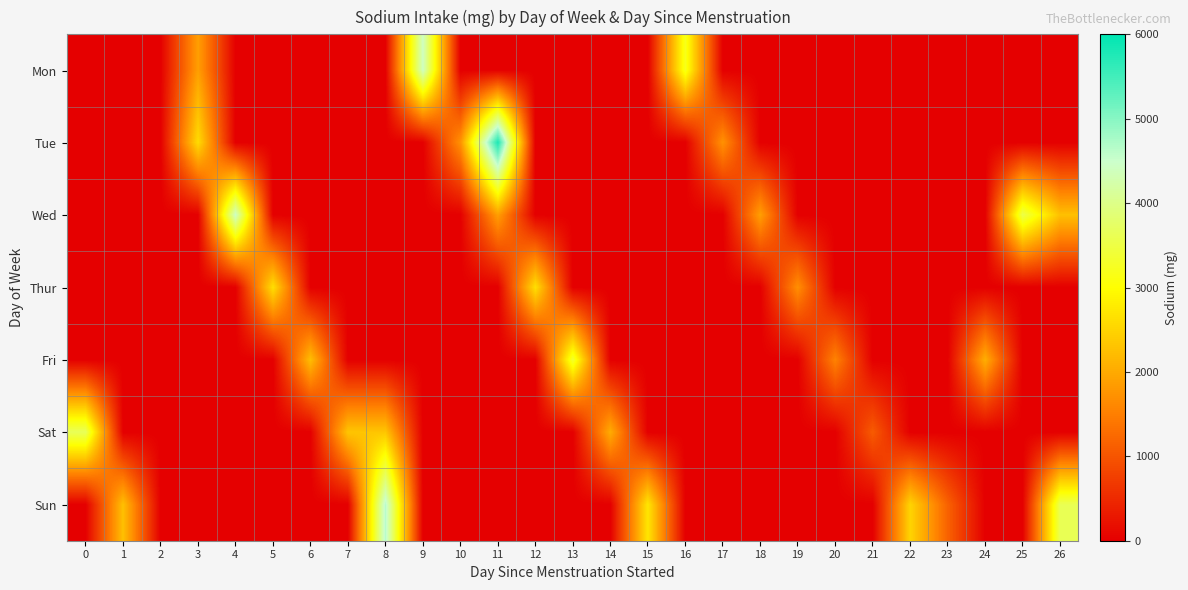

Reading right to left, transcribe all the data shown in this chart.

Mon: 26=0.0	25=0.0	24=0.0	23=0.0	22=0.0	21=0.0	20=0.0	19=0.0	18=0.0	17=0.0	16=3200.0	15=0.0	14=0.0	13=0.0	12=0.0	11=0.0	10=0.0	9=4419.4	8=0.0	7=0.0	6=0.0	5=0.0	4=0.0	3=1875.0	2=0.0	1=0.0	0=0.0
Tue: 26=0.0	25=0.0	24=0.0	23=0.0	22=0.0	21=0.0	20=0.0	19=0.0	18=0.0	17=1720.2	16=0.0	15=0.0	14=0.0	13=0.0	12=0.0	11=5800.2	10=1720.2	9=0.0	8=0.0	7=0.0	6=0.0	5=0.0	4=0.0	3=2593.8	2=0.0	1=0.0	0=0.0
Wed: 26=2262.0	25=3537.8	24=0.0	23=0.0	22=0.0	21=0.0	20=0.0	19=0.0	18=1874.0	17=0.0	16=0.0	15=0.0	14=0.0	13=0.0	12=0.0	11=1874.0	10=0.0	9=0.0	8=0.0	7=0.0	6=0.0	5=0.0	4=4443.1	3=0.0	2=0.0	1=0.0	0=0.0
Thur: 26=0.0	25=0.0	24=0.0	23=0.0	22=0.0	21=0.0	20=0.0	19=1686.6	18=0.0	17=0.0	16=0.0	15=0.0	14=0.0	13=0.0	12=2642.0	11=0.0	10=0.0	9=0.0	8=0.0	7=0.0	6=0.0	5=2636.0	4=0.0	3=0.0	2=0.0	1=0.0	0=0.0
Fri: 26=0.0	25=0.0	24=2057.8	23=0.0	22=0.0	21=0.0	20=1544.5	19=0.0	18=0.0	17=0.0	16=0.0	15=0.0	14=0.0	13=3346.5	12=0.0	11=0.0	10=0.0	9=0.0	8=0.0	7=0.0	6=2246.2	5=0.0	4=0.0	3=0.0	2=0.0	1=0.0	0=0.0
Sat: 26=0.0	25=0.0	24=0.0	23=0.0	22=0.0	21=1080.3	20=0.0	19=0.0	18=0.0	17=0.0	16=0.0	15=0.0	14=2037.0	13=0.0	12=0.0	11=0.0	10=0.0	9=0.0	8=2326.4	7=2326.4	6=0.0	5=0.0	4=0.0	3=0.0	2=0.0	1=0.0	0=3653.0
Sun: 26=3617.9	25=0.0	24=0.0	23=1159.0	22=2498.0	21=0.0	20=0.0	19=0.0	18=0.0	17=0.0	16=0.0	15=2715.1	14=0.0	13=0.0	12=0.0	11=0.0	10=0.0	9=0.0	8=4639.6	7=0.0	6=0.0	5=0.0	4=0.0	3=0.0	2=0.0	1=2263.0	0=0.0